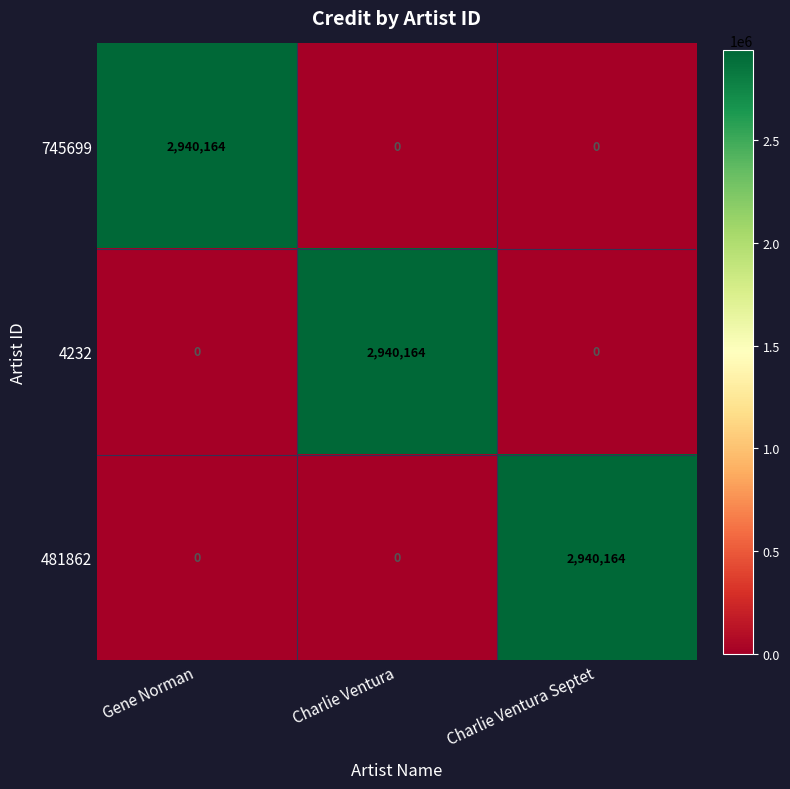

How many series are shown in this chart?

3